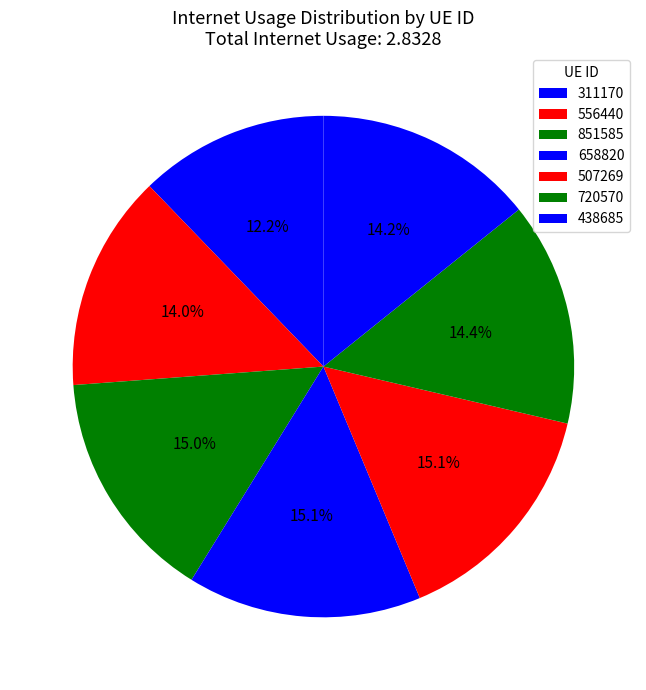

Which slice is the largest?

658820